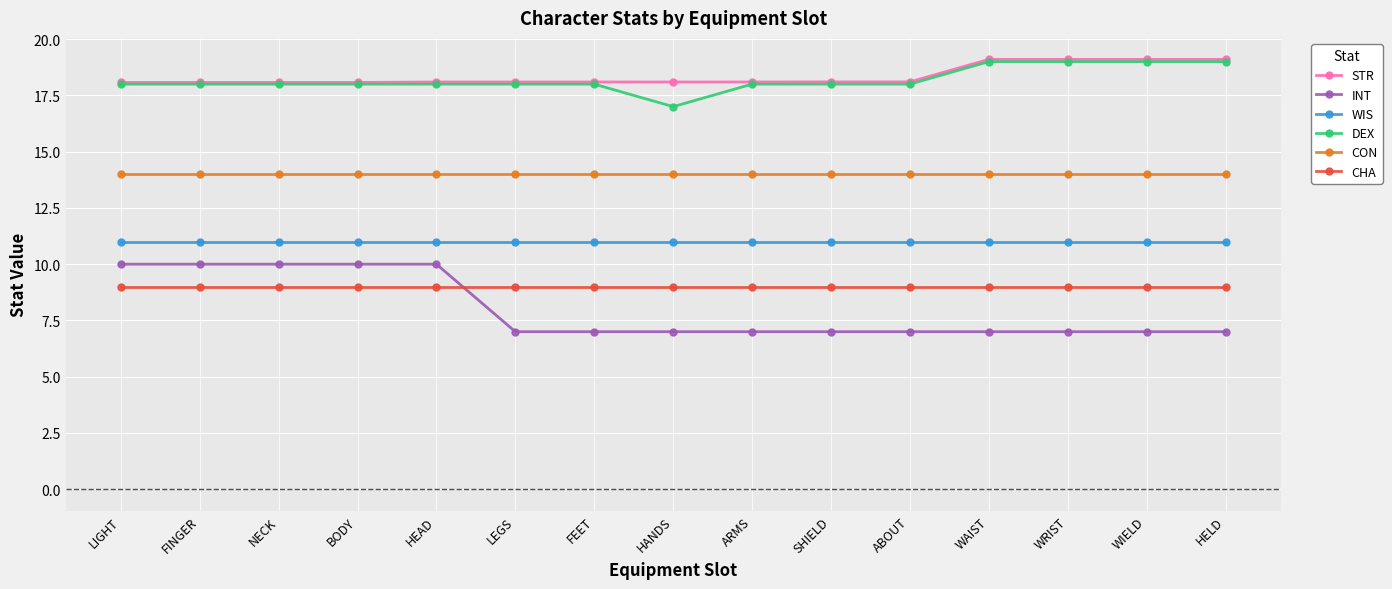

How many lines are shown in the chart?

6